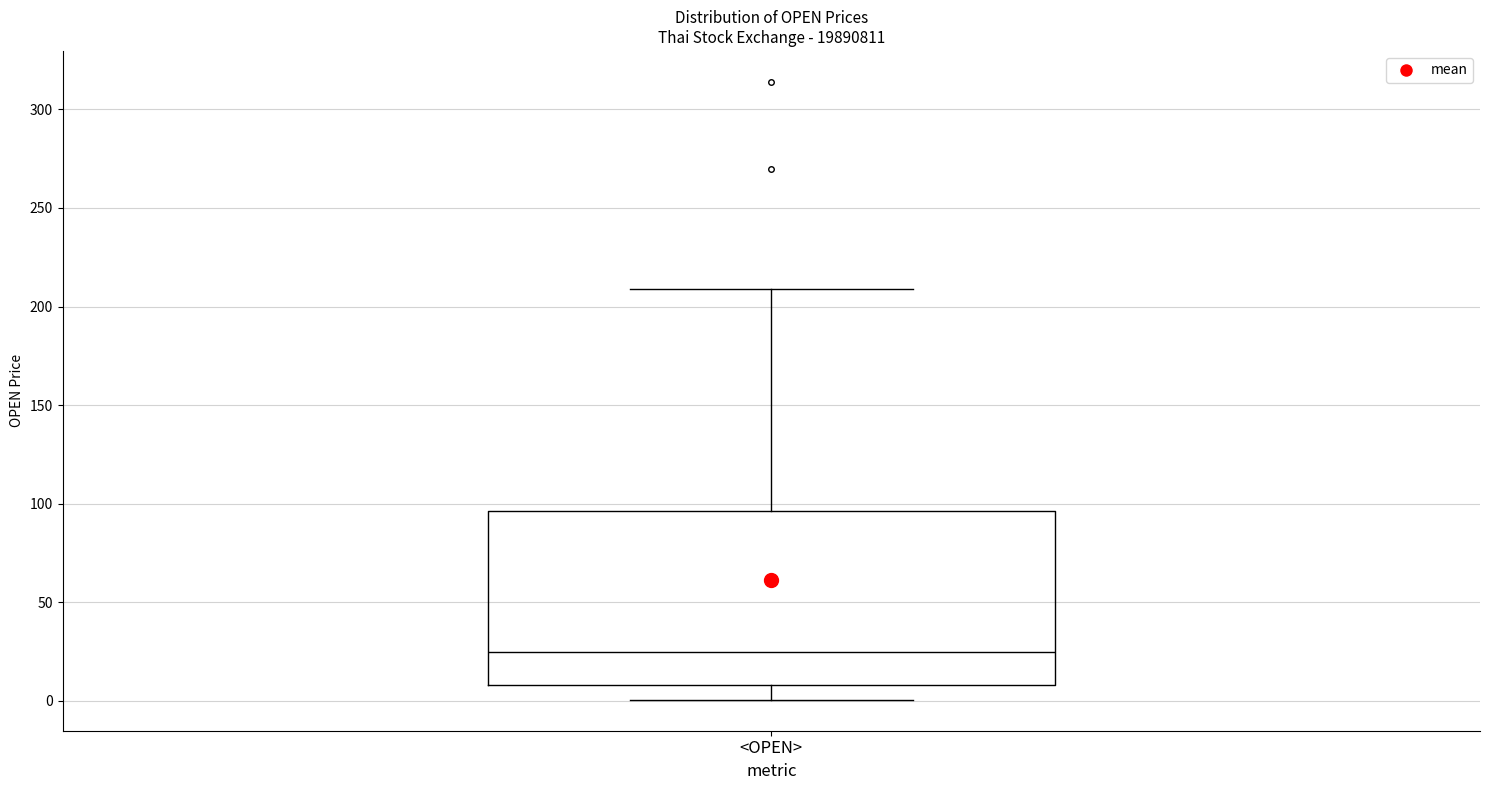

Transcribe this box plot: give where the median line is, the range the box spans, and where the two whiskers end, as read against the y-axis. The values are not printed on the chart, so give them approximately, as read against the axis.

median 25, box 10 to 95, whiskers 0 to 210